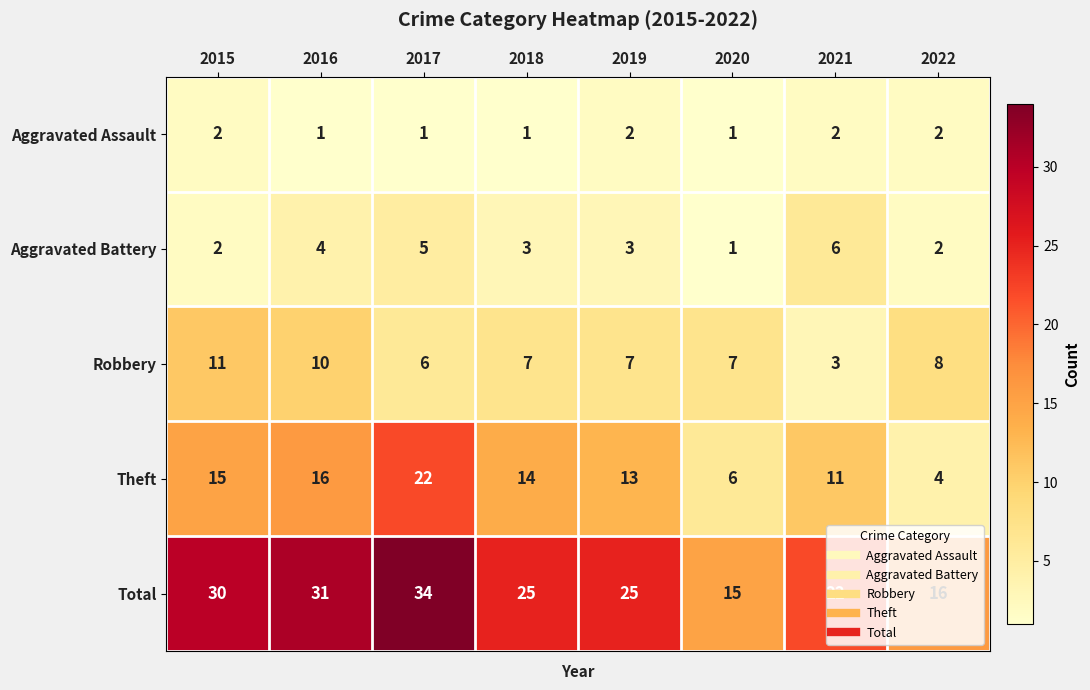

The value of Total at 2017 is 21. True or false?

False